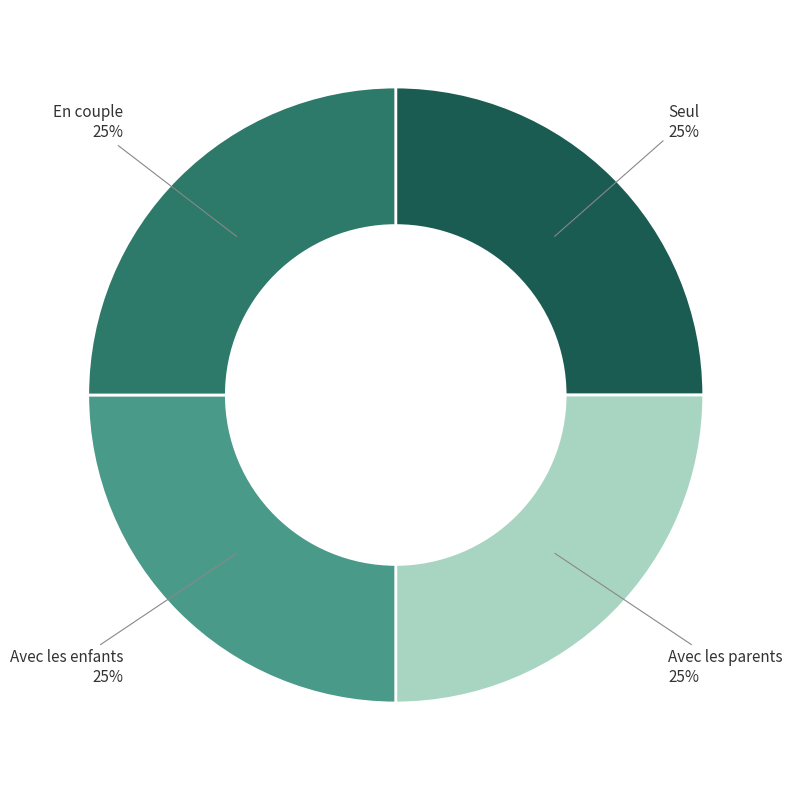

To the nearest percent, what is the average slice percentage?

25%